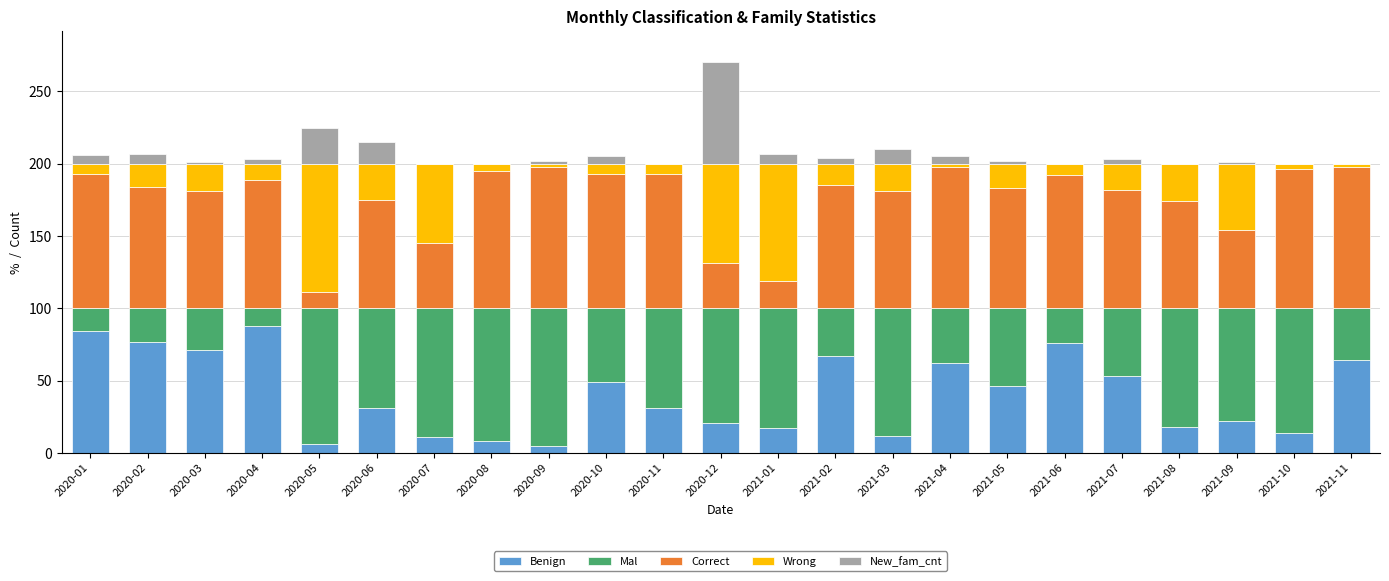

What is the highest value of the Benign series?

88